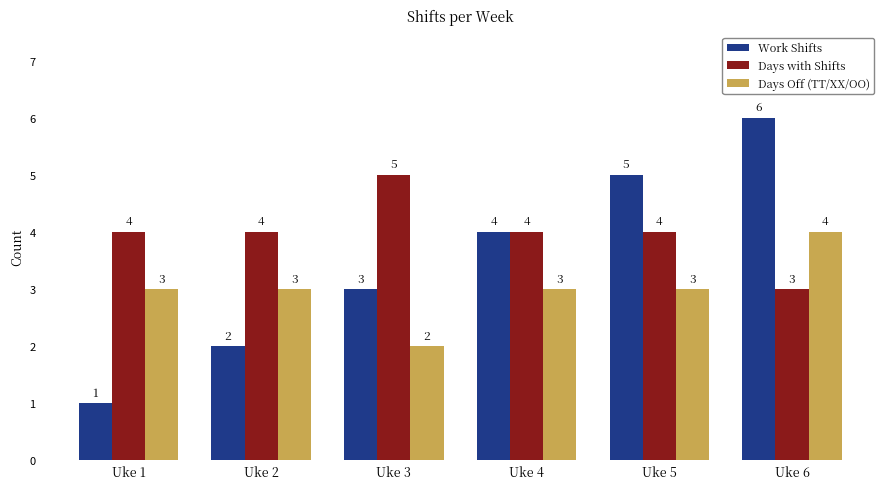

Between Uke 1 and Uke 6, which series saw the biggest shift?

Work Shifts